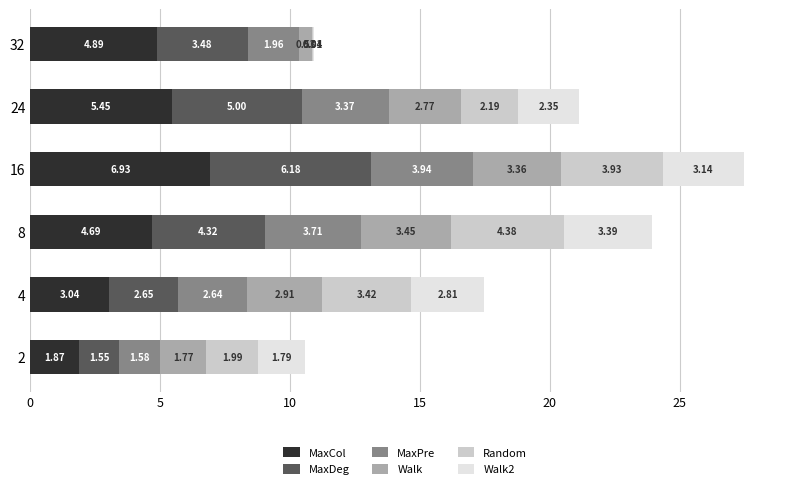

What is the sum of all MaxCol values?

26.9